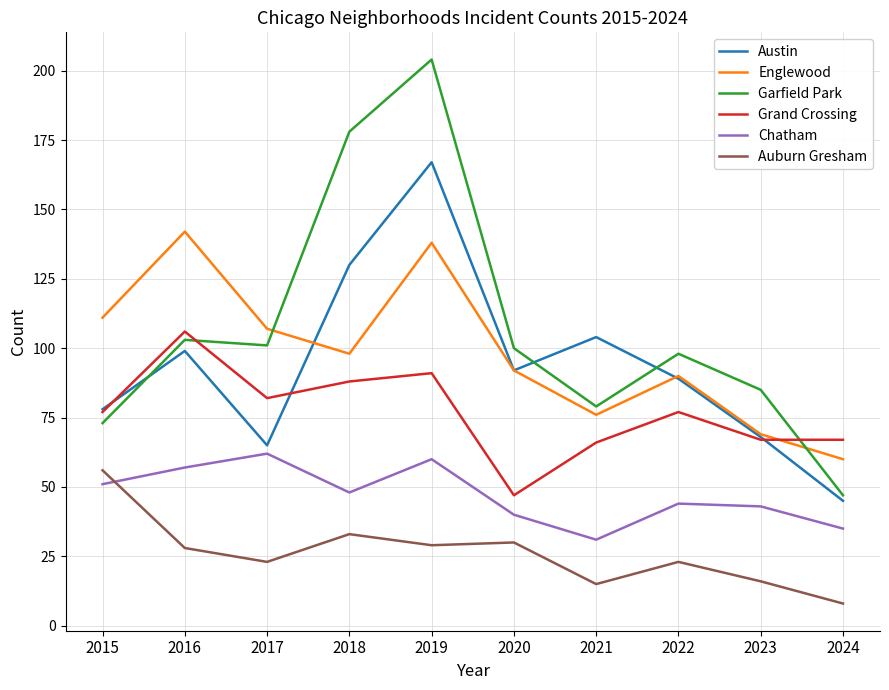

What is the total value across all series at 2018?

575